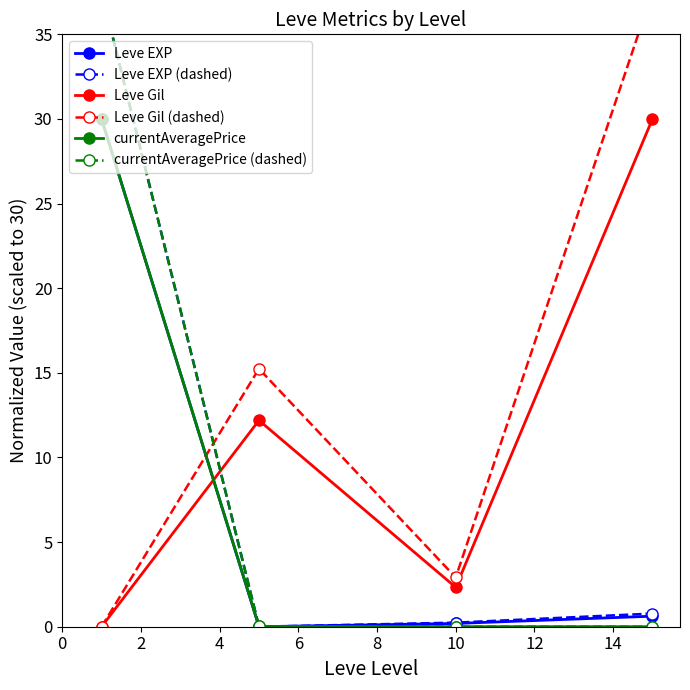

Which series has the largest total across all categories?

Leve Gil (dashed)